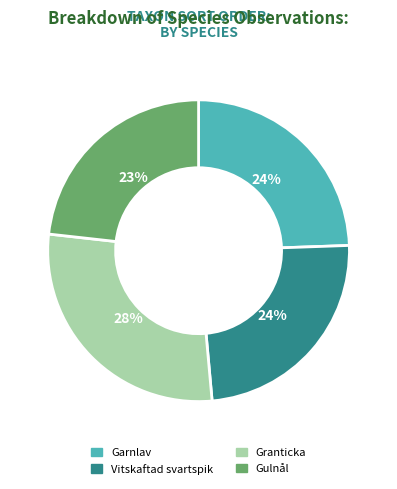

Which slice is the smallest?

Gulnål